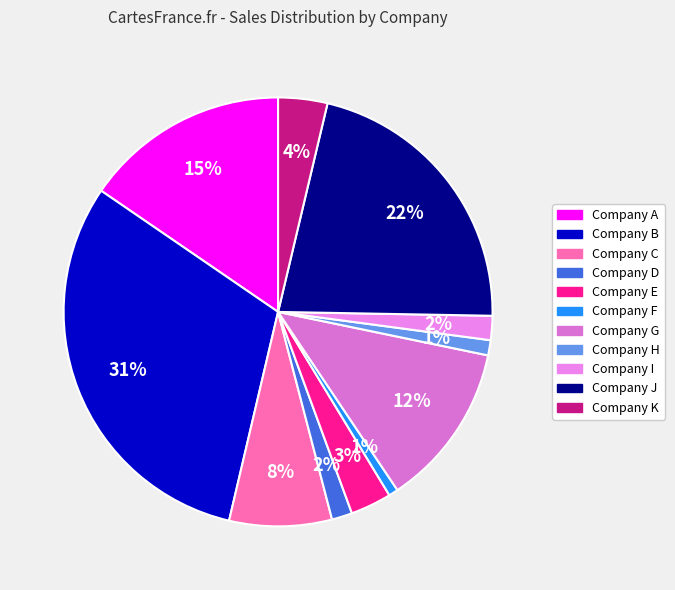

Which category has the biggest portion of the pie?

Company B